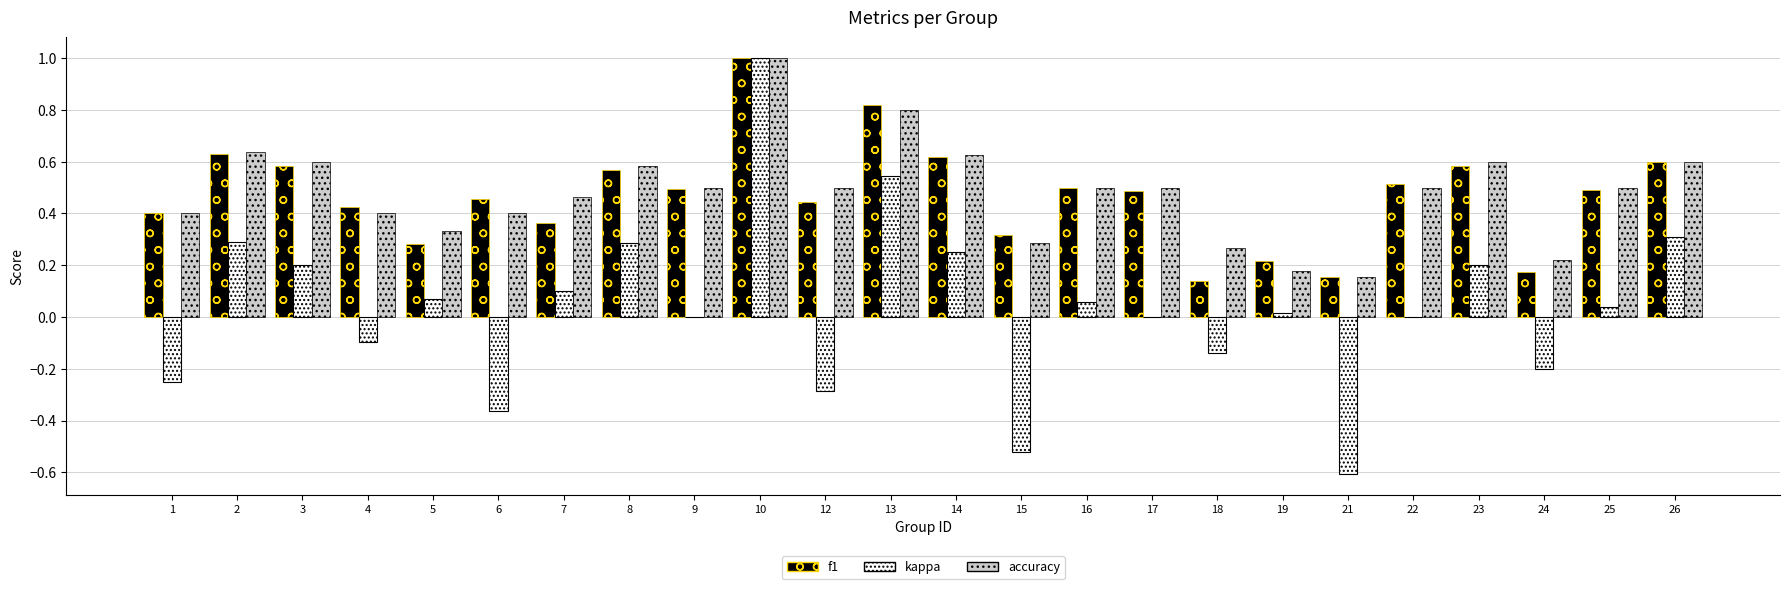

What is the total value across all series at 9?

1.0